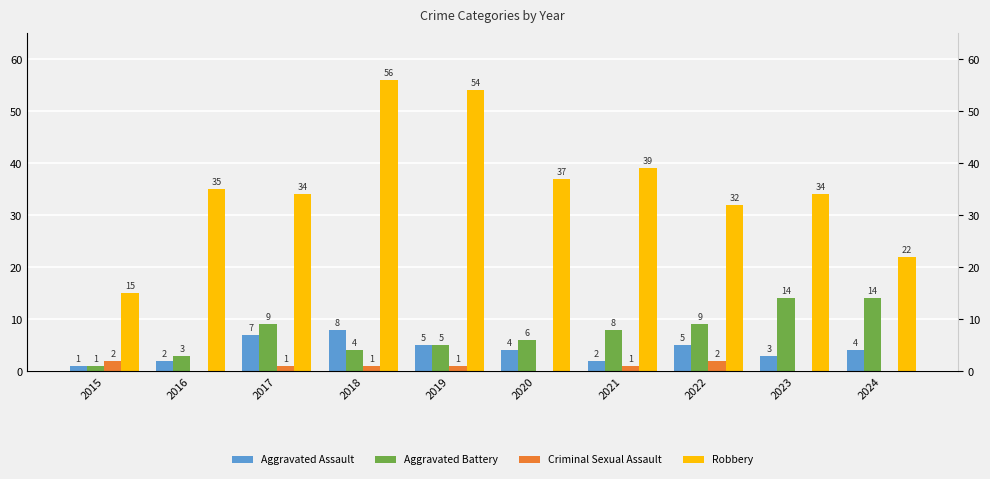

The value of Aggravated Assault at 2022 is 1. True or false?

False